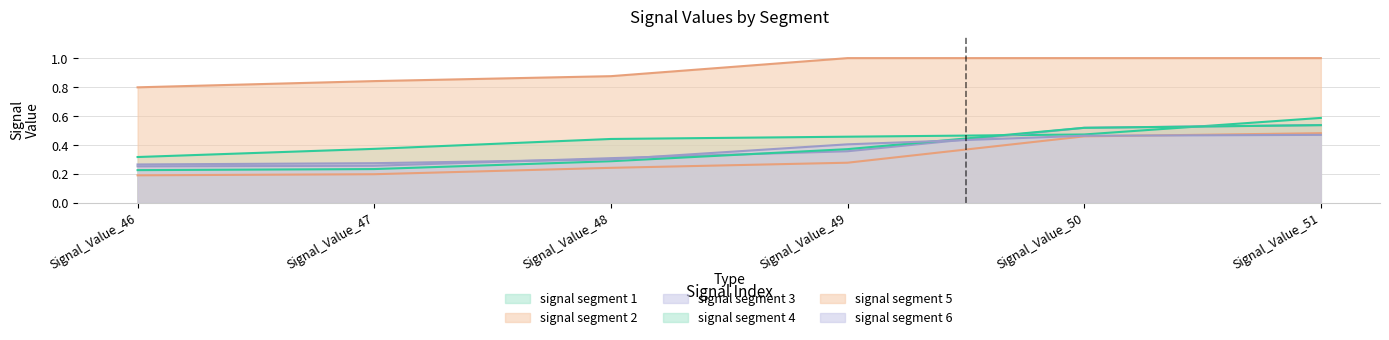

What is the value of the signal segment 6 point at the 2nd from the left?

0.3